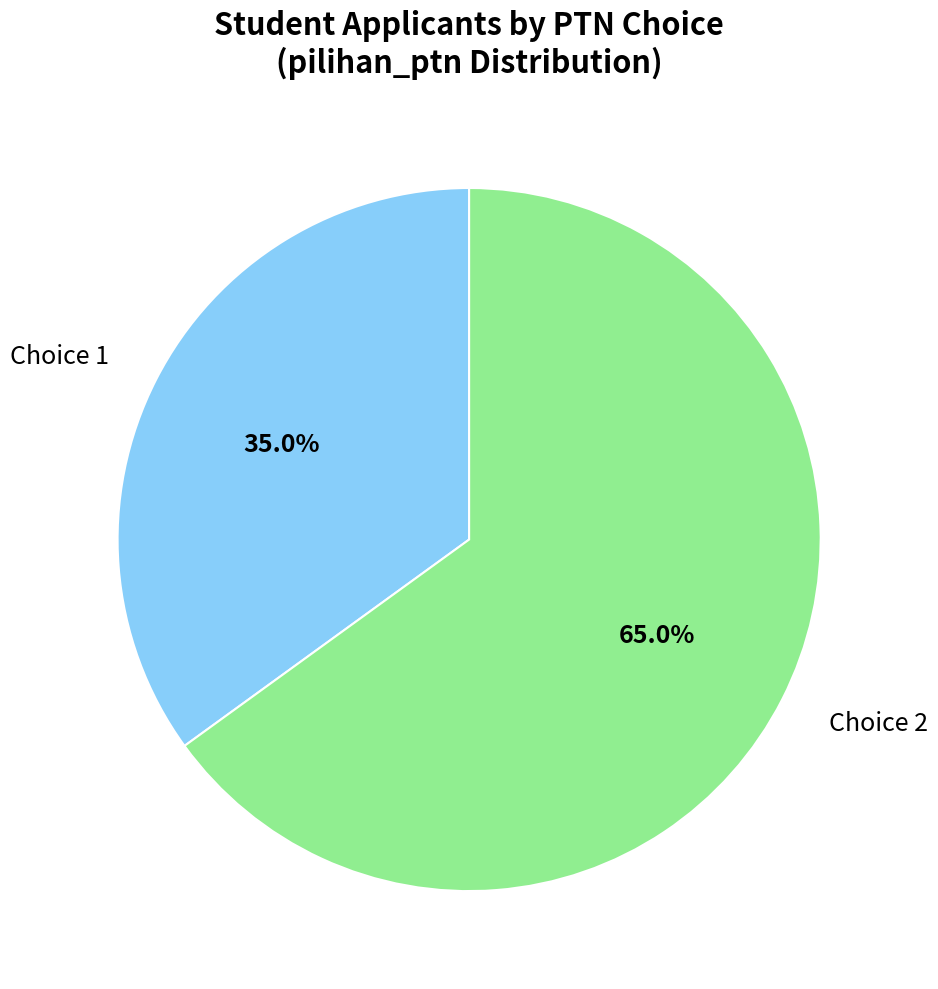

Is there any slice that represents more than half of the pie?

Yes